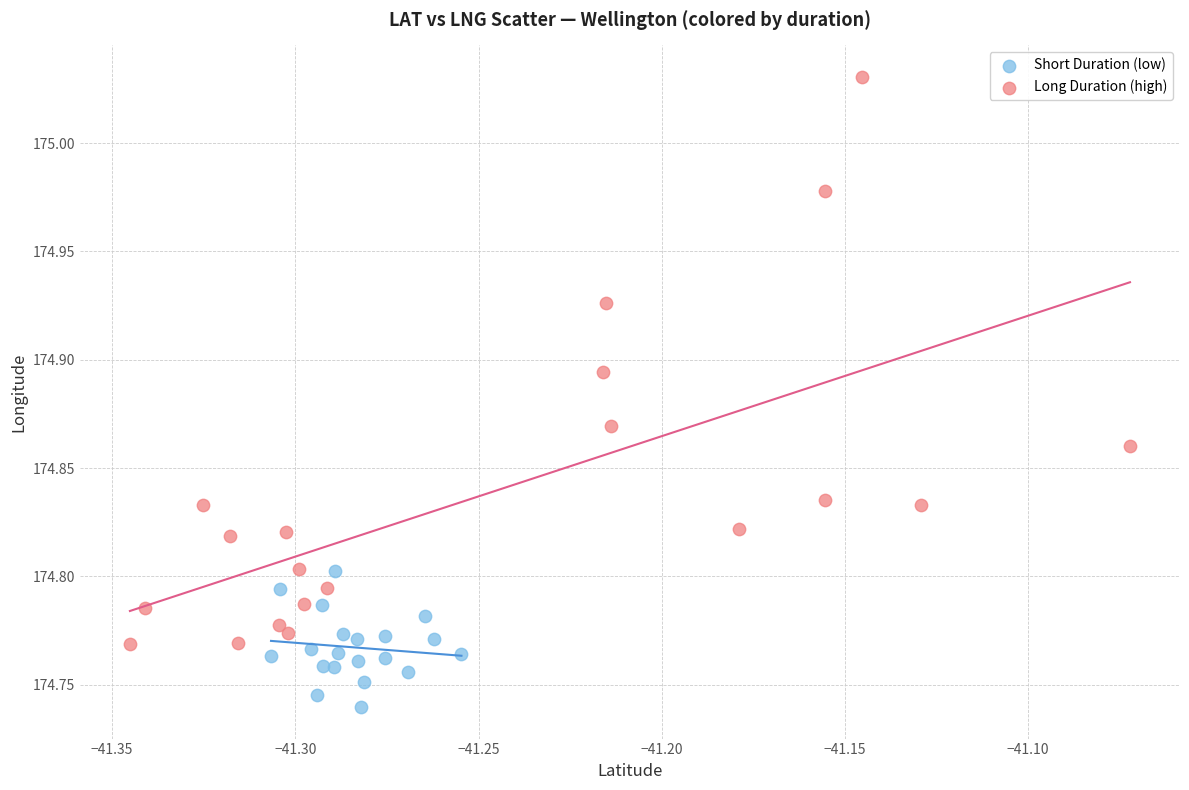

Which series reaches the maximum Y coordinate?

Long Duration (high)